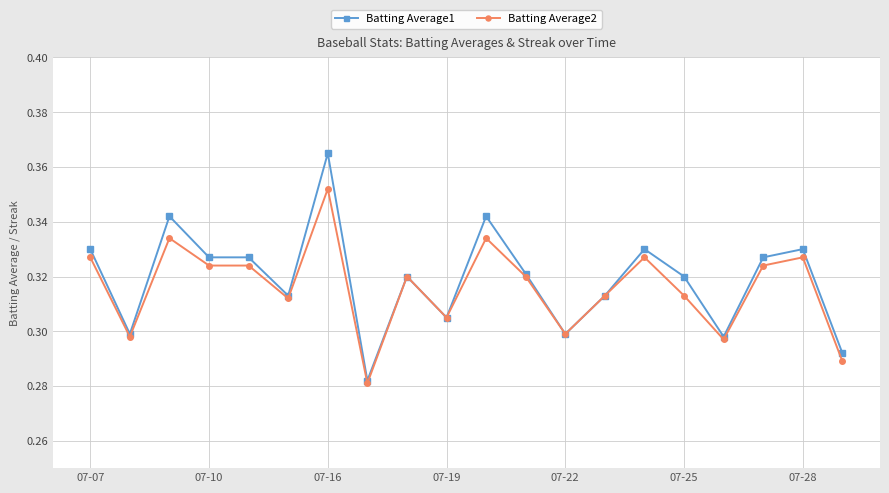

Which series has the largest range (max minus min)?

Batting Average1